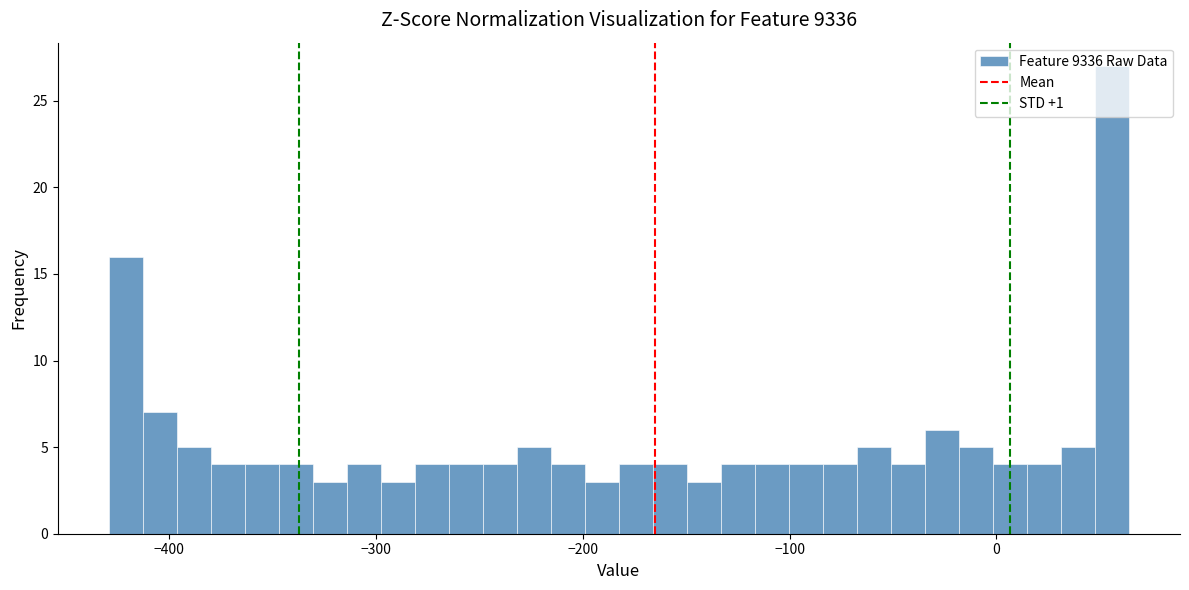

Around what value on the x-axis is the tallest bar? Give the approximate position of its centre, as read against the axis.

60